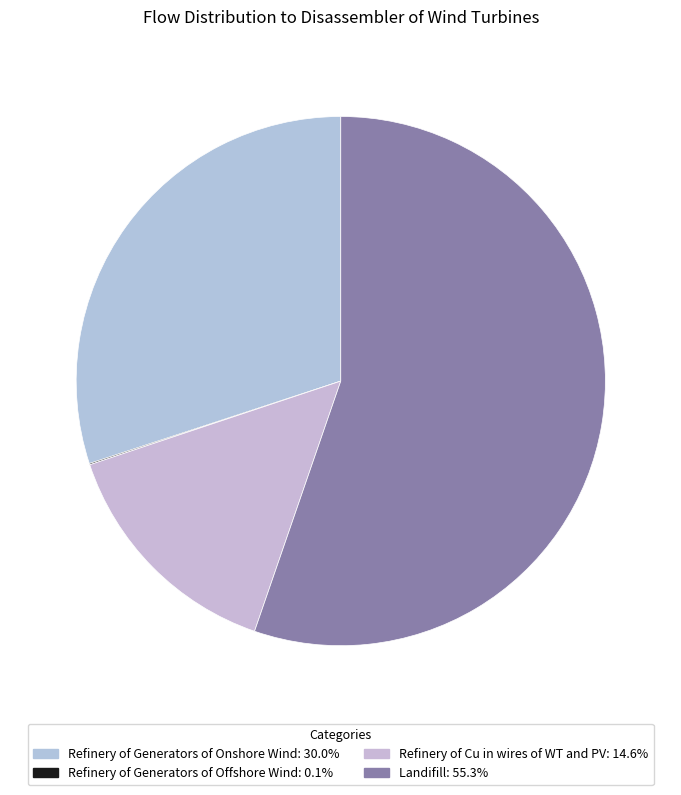

Is there a majority slice in this chart?

Yes